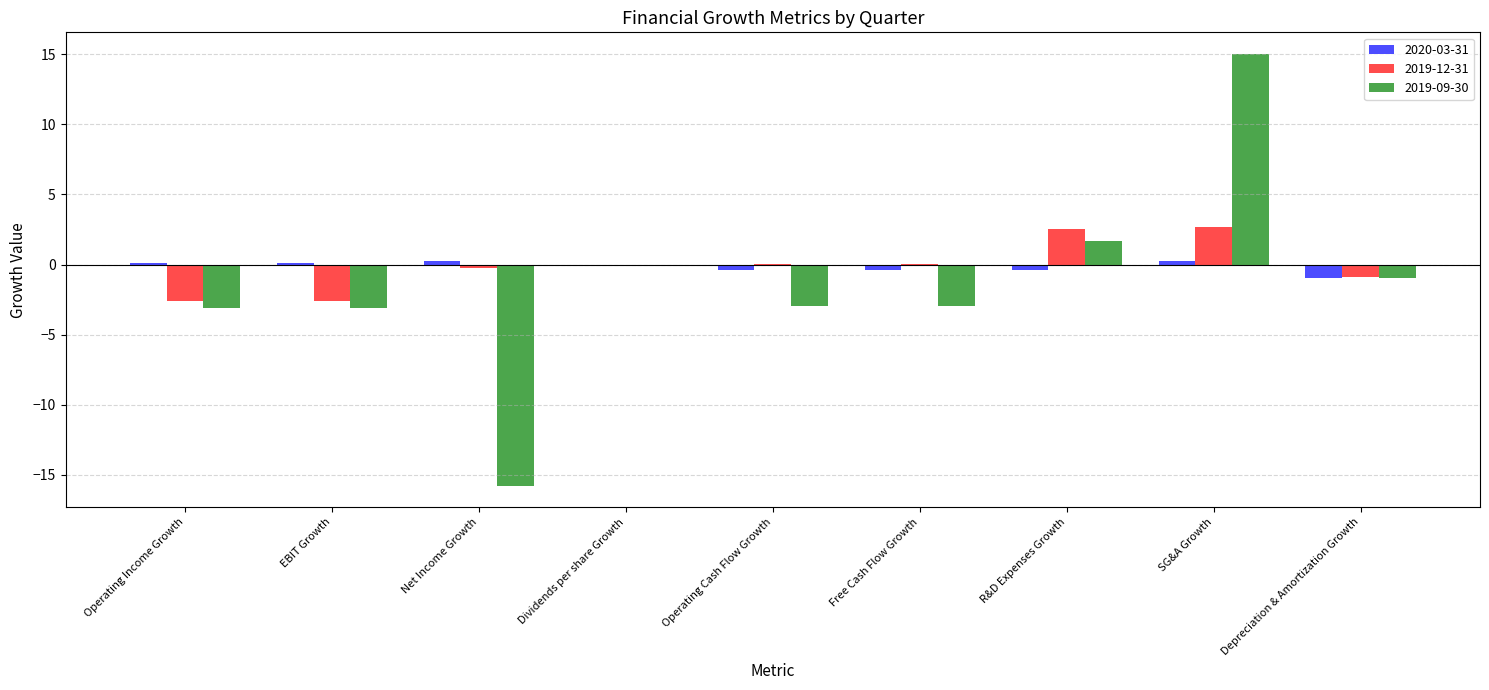

What is the sum of all 2019-09-30 values?

-12.1